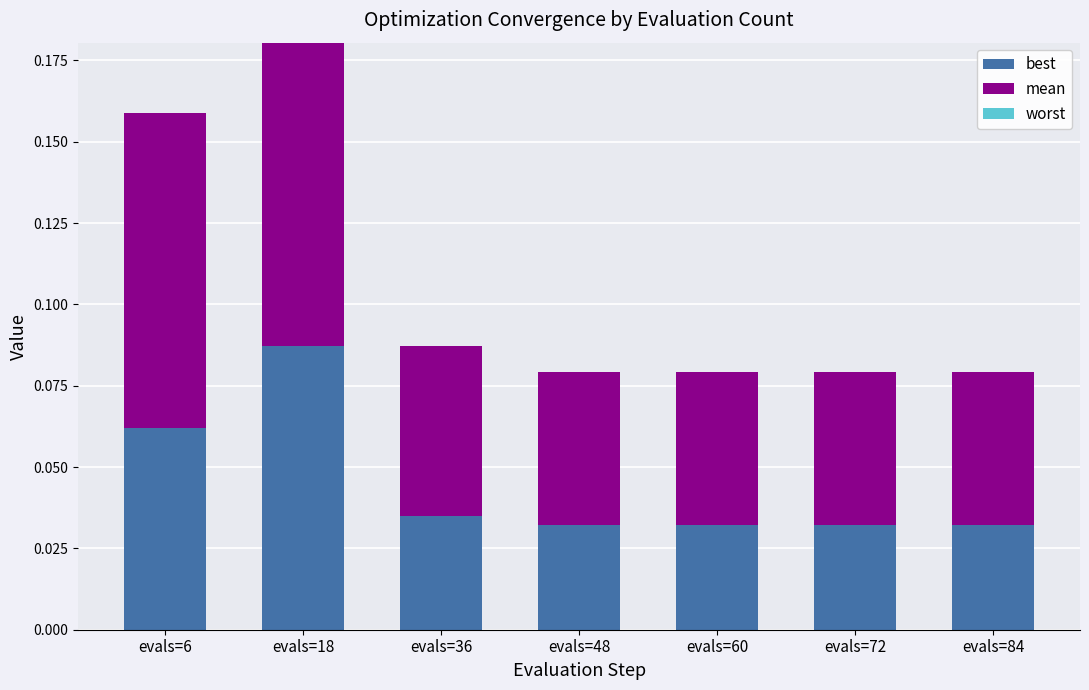

Which category has the highest value in the best series?

evals=18